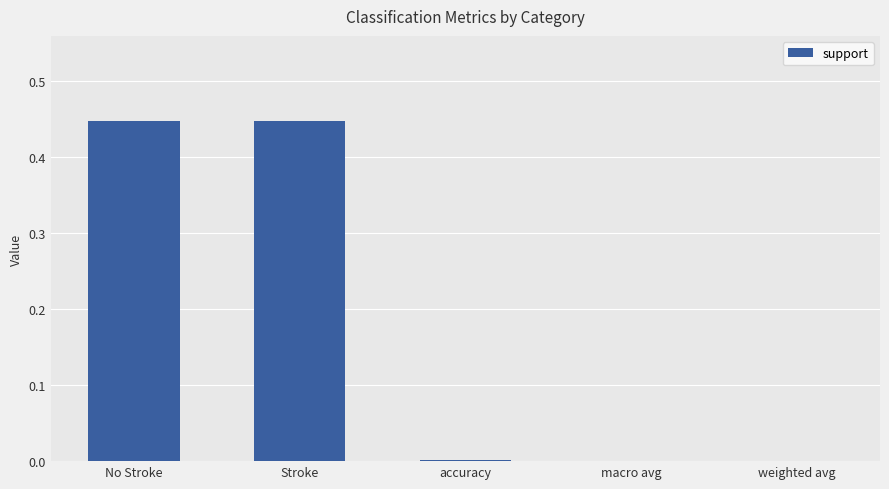

The chart shows a value of 0.1 at Stroke. True or false?

False